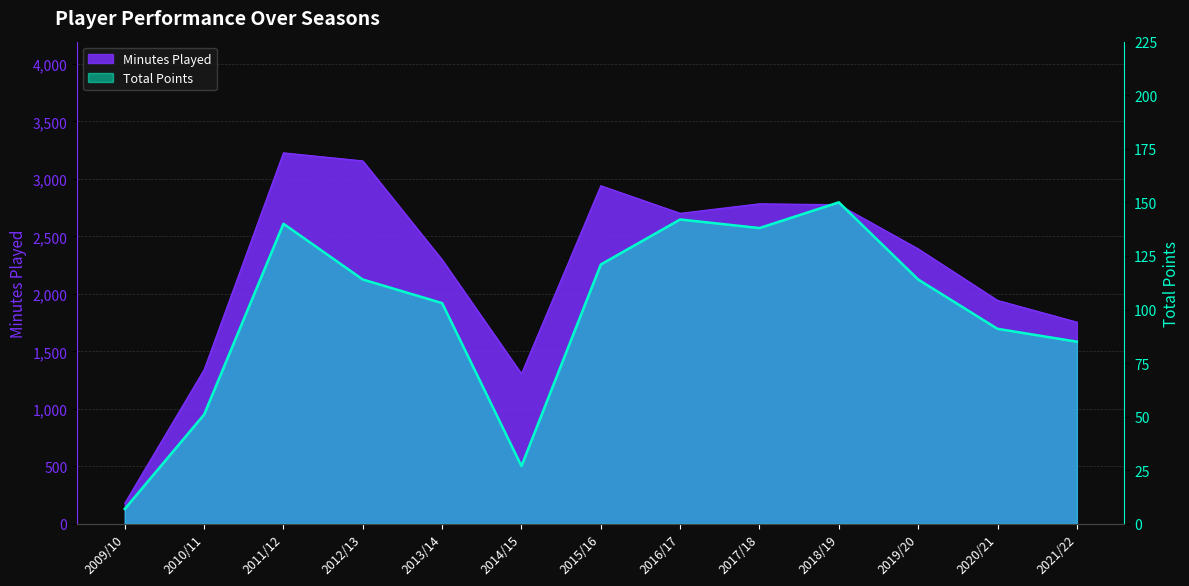

True or false: minutes has a value of 4130 at 2018/19.

False